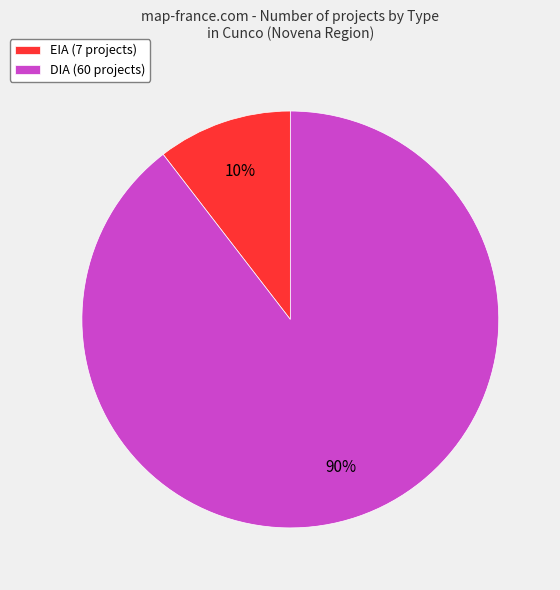

To the nearest percent, what is the average slice percentage?

50%